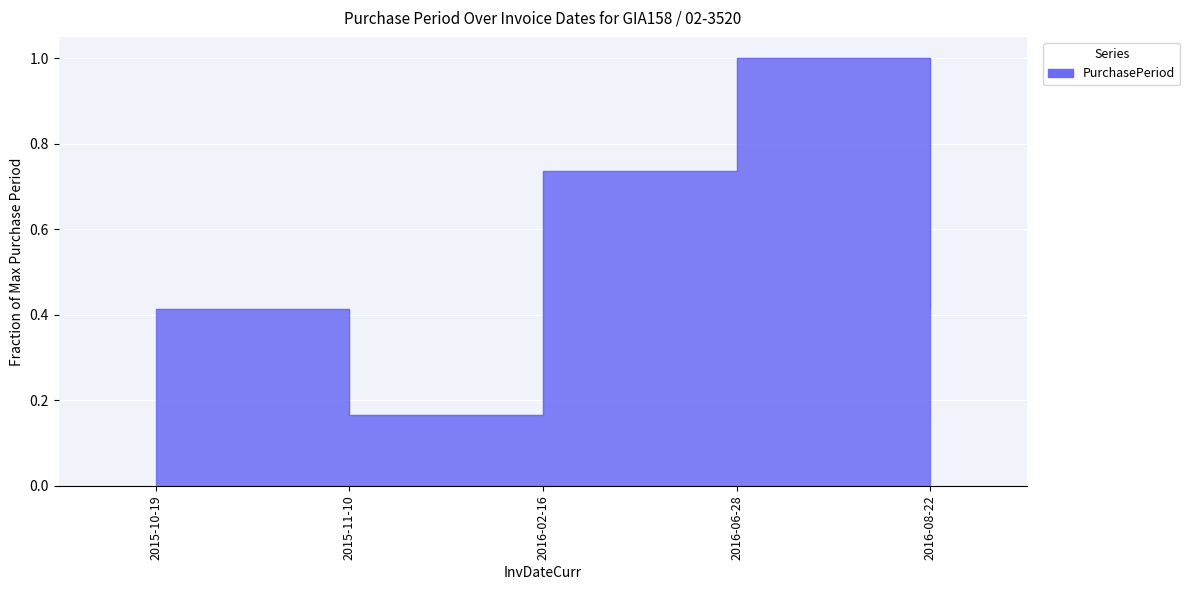

How many lines are shown in the chart?

1